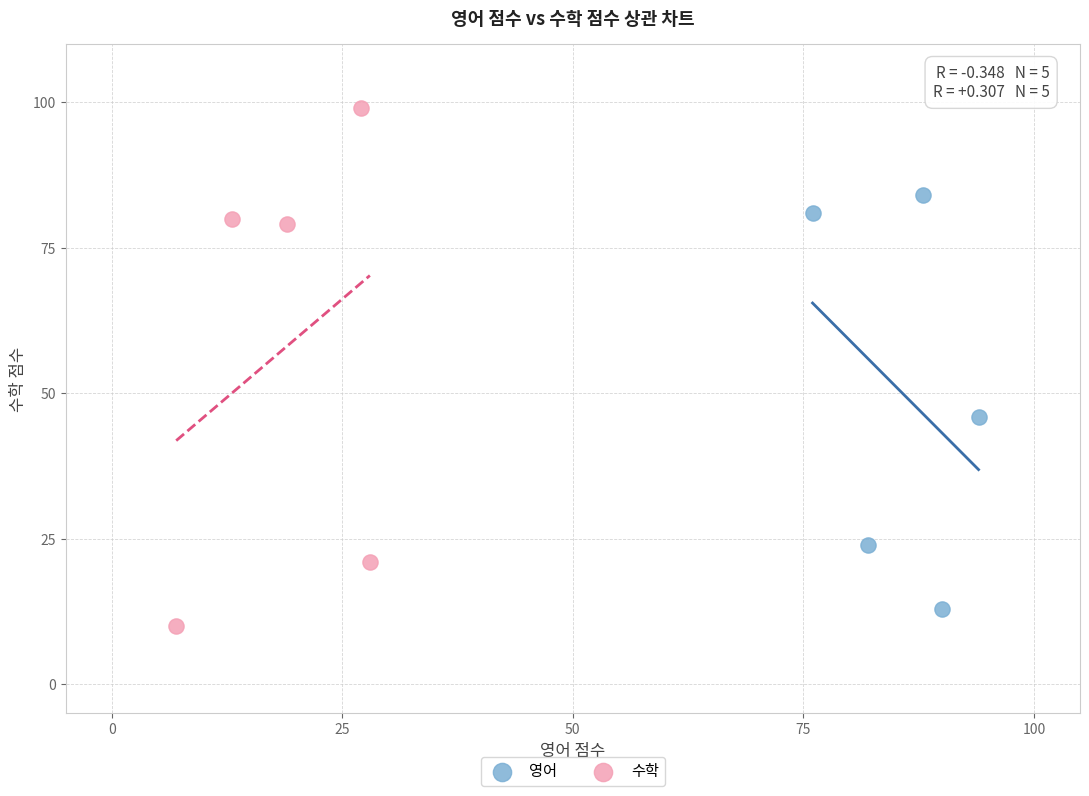

Which series reaches the maximum Y coordinate?

수학